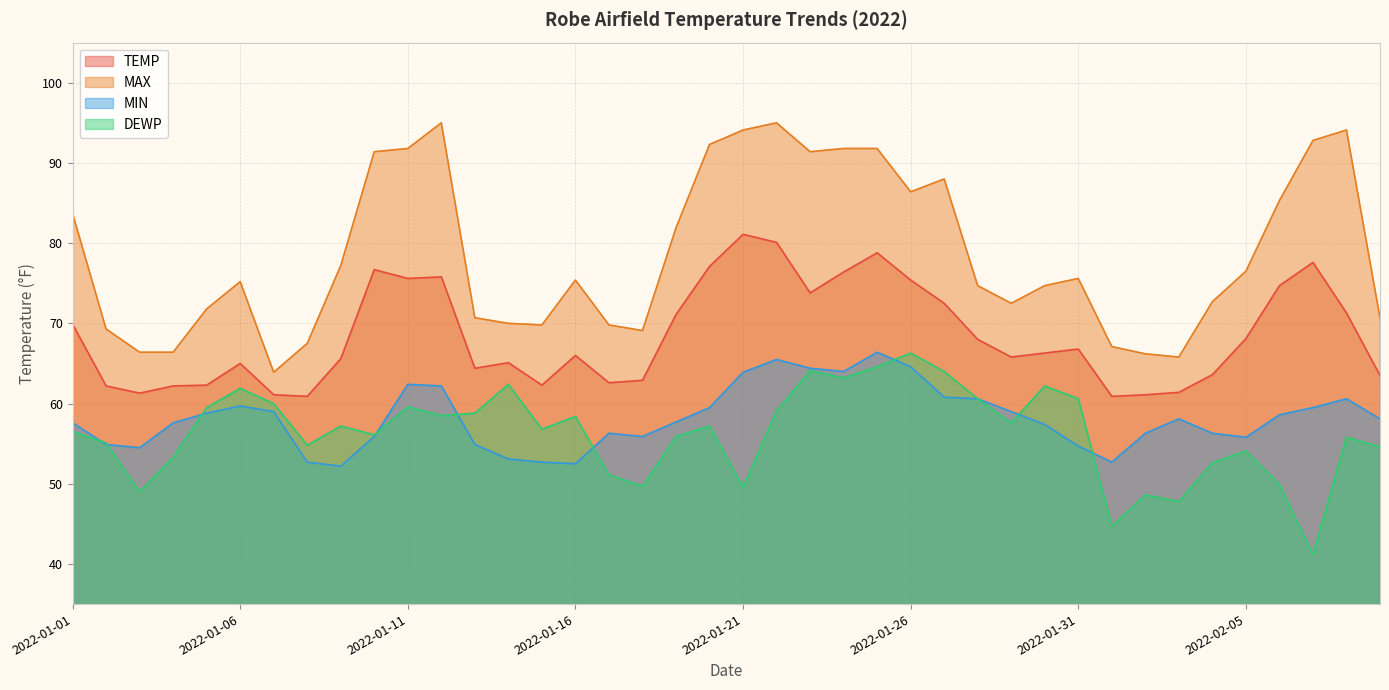

Is the value of TEMP at 2022-01-30 greater than the value of MAX at 2022-01-28?

No